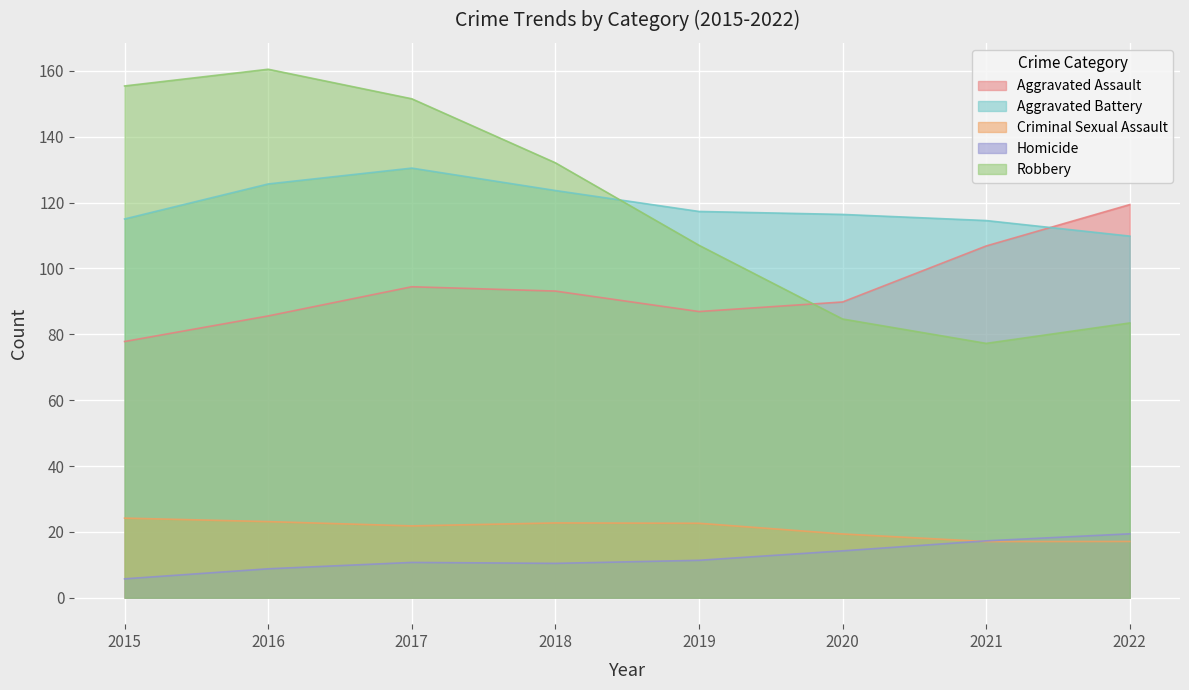

The Criminal Sexual Assault series shows 27.7 at 2022. True or false?

False